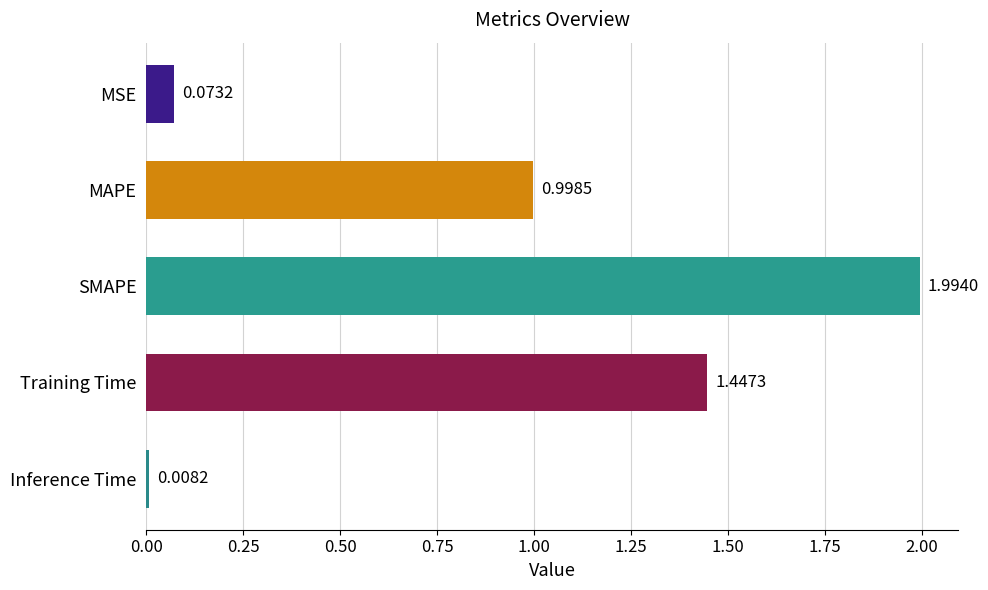

What is the label of the 5th bar from the bottom?

MSE